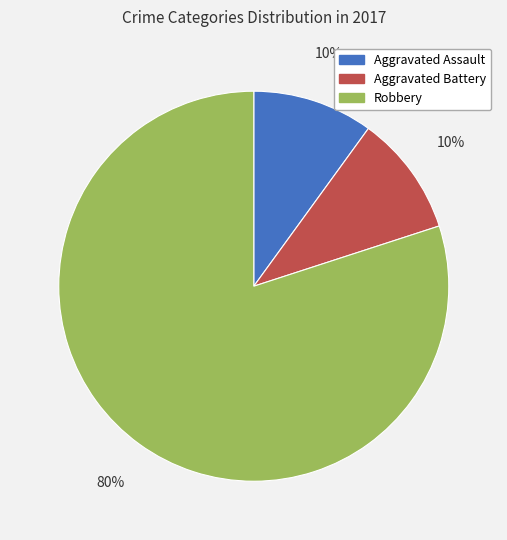

The Robbery slice represents 80% of the pie. True or false?

True